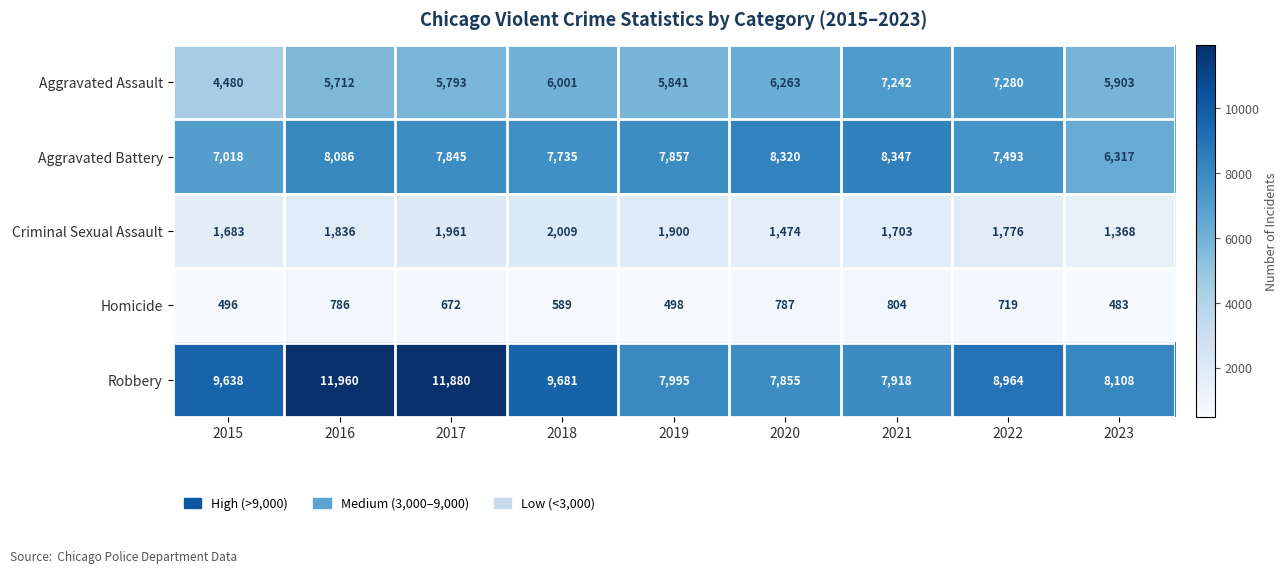

What is the difference between the second highest and second lowest values in the Homicide series?

291